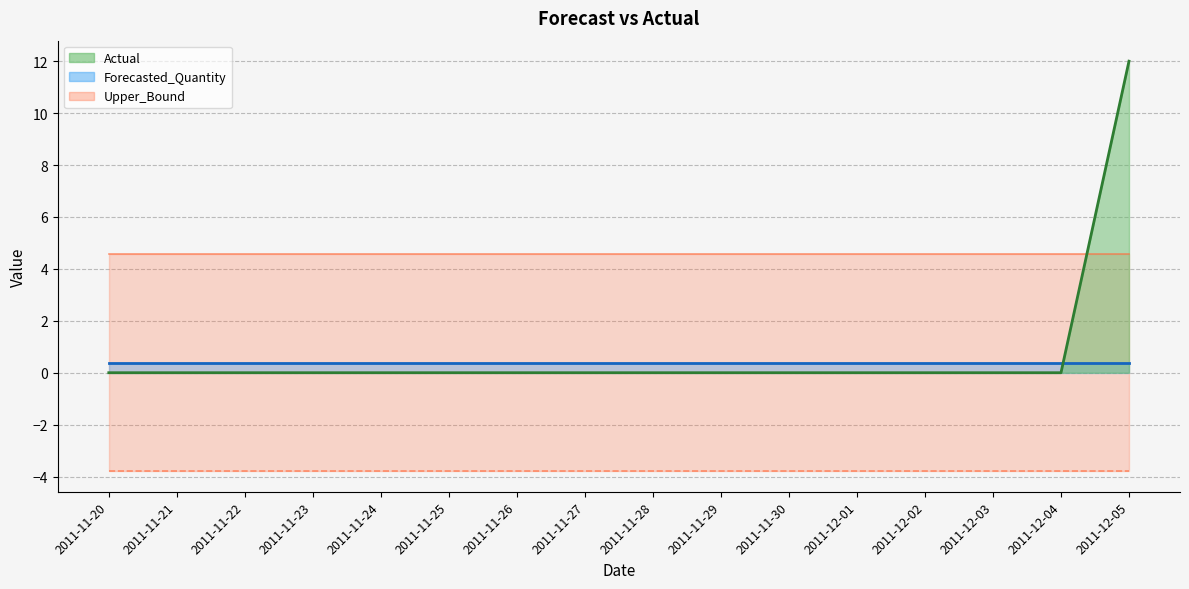

Which has a higher value, 2011-11-23 or 2011-11-22?

2011-11-23